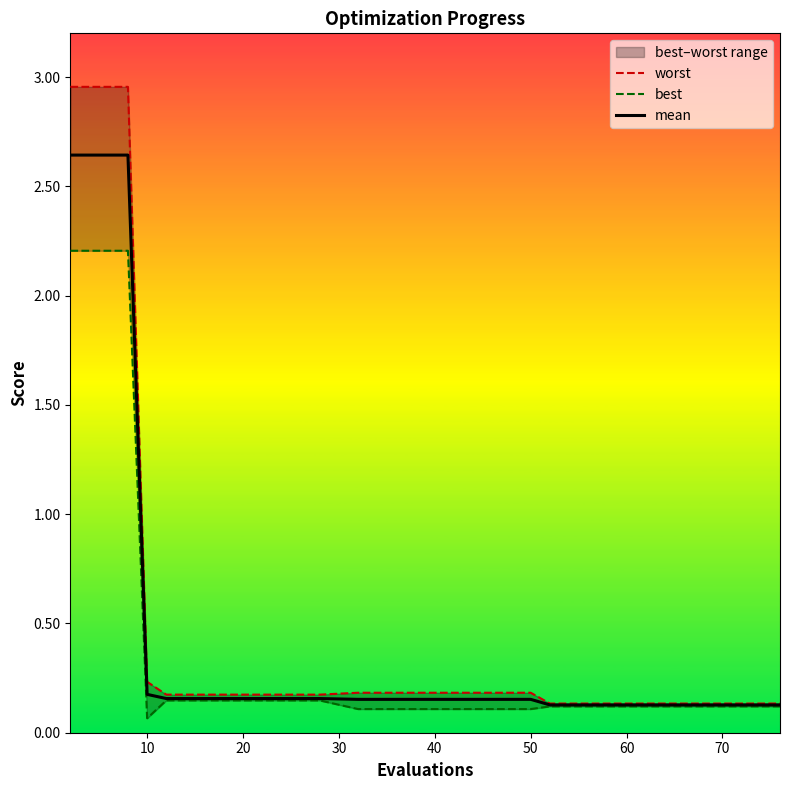

Is it true that worst equals 0.1 at 16?

False